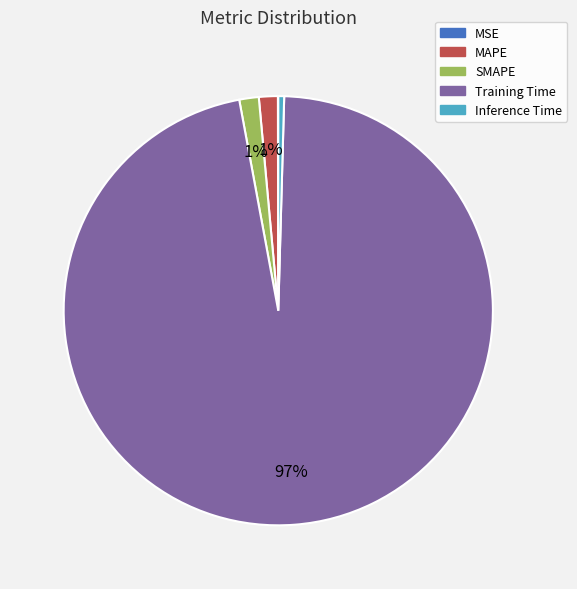

What is the largest slice in the pie chart?

Training Time